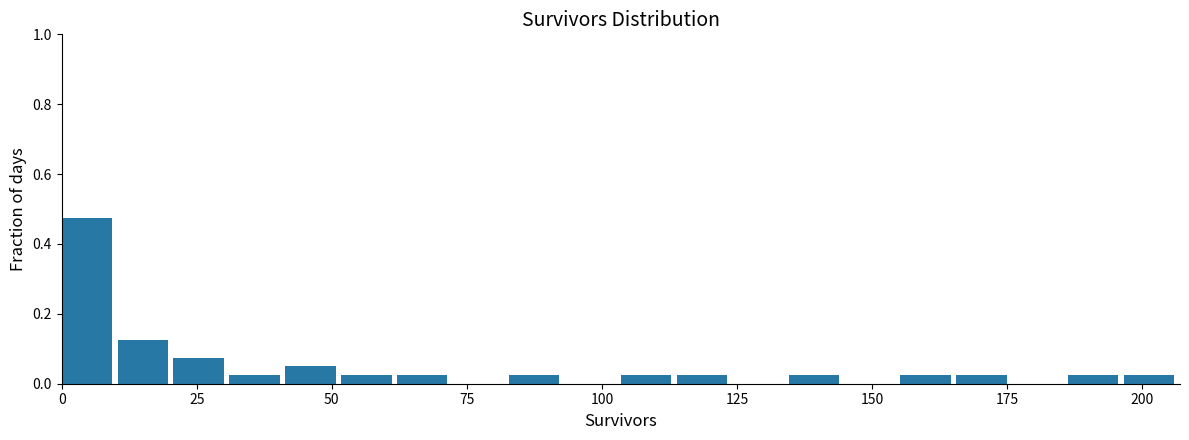

Around what value on the x-axis is the tallest bar? Give the approximate position of its centre, as read against the axis.

5